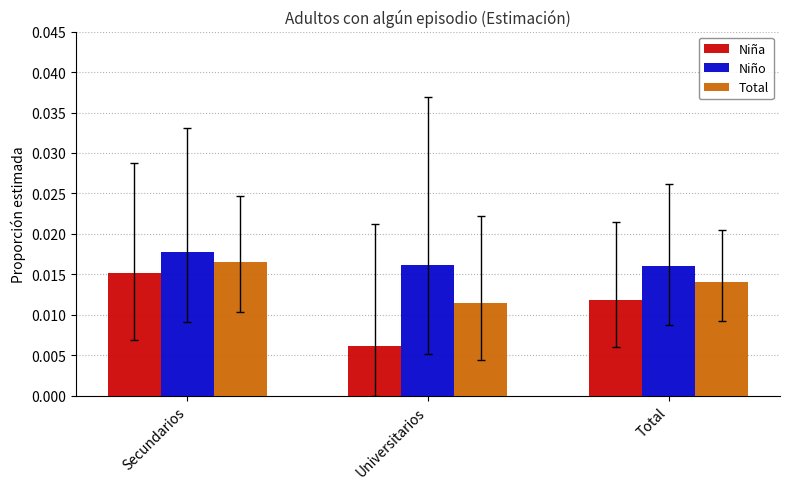

At which label is Total closest to 0?

Universitarios